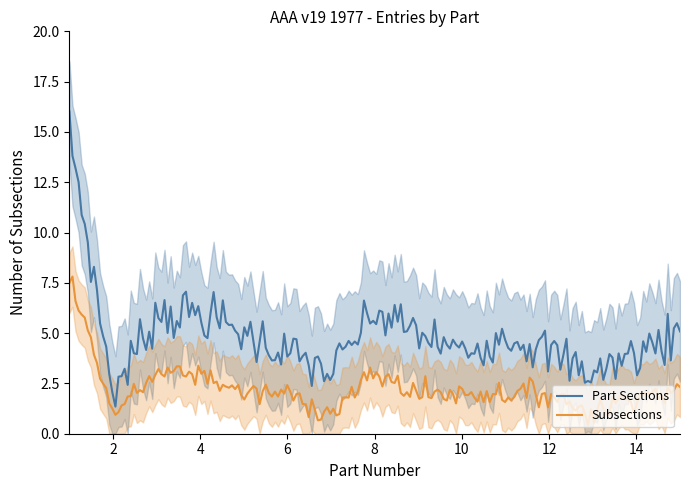

True or false: Subsections and Part Sections intersect in this chart.

False